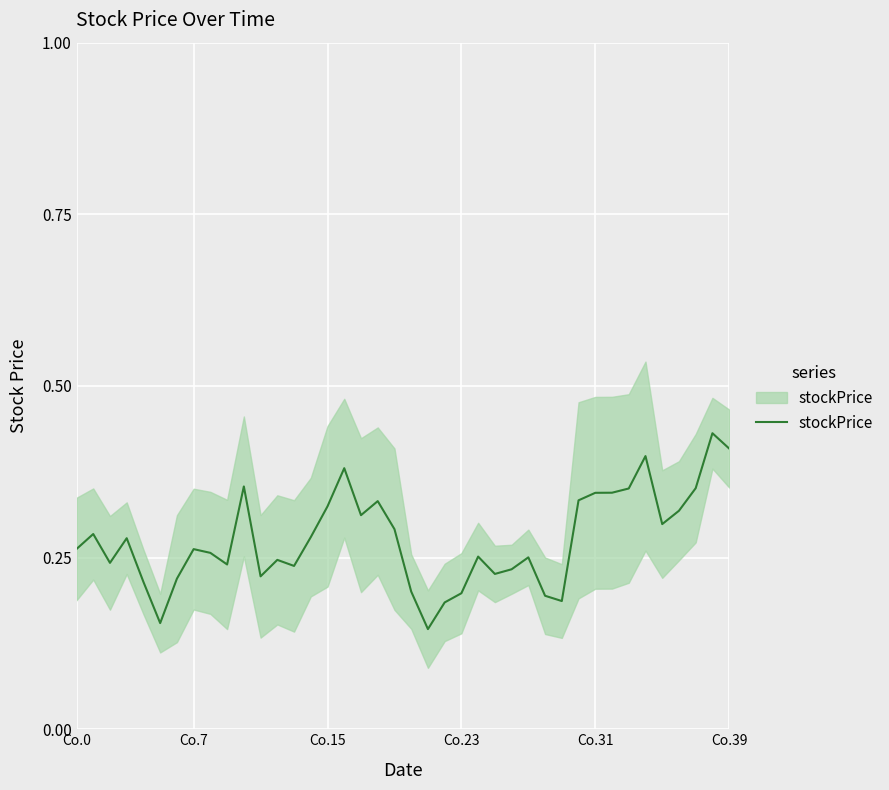

True or false: the data shows 0.2 at Co.15.

True